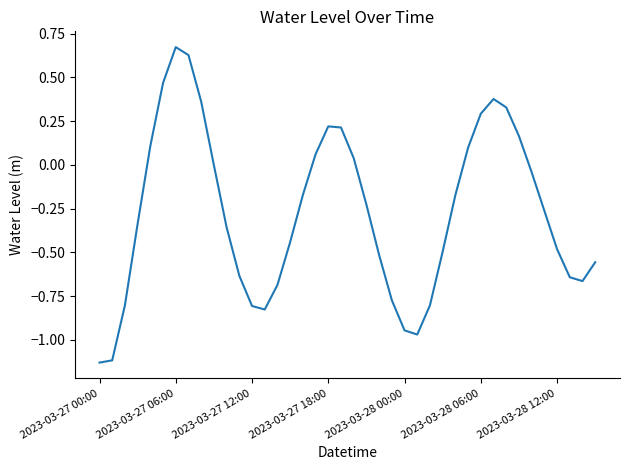

What is the difference between the maximum and minimum values?

1.8